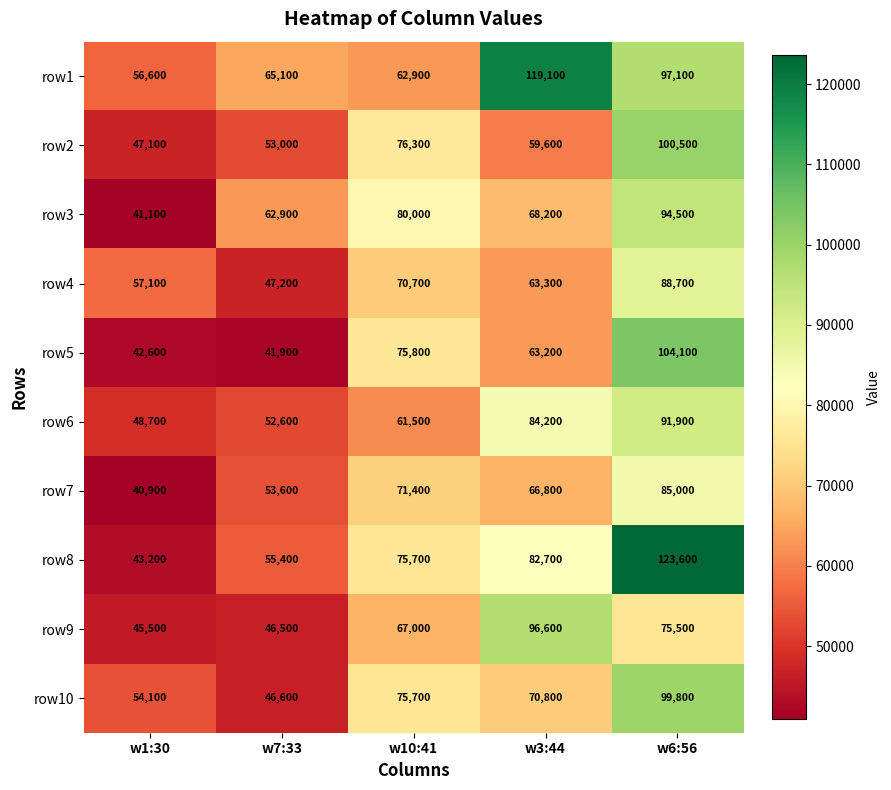

How many distinct data groups are displayed?

10